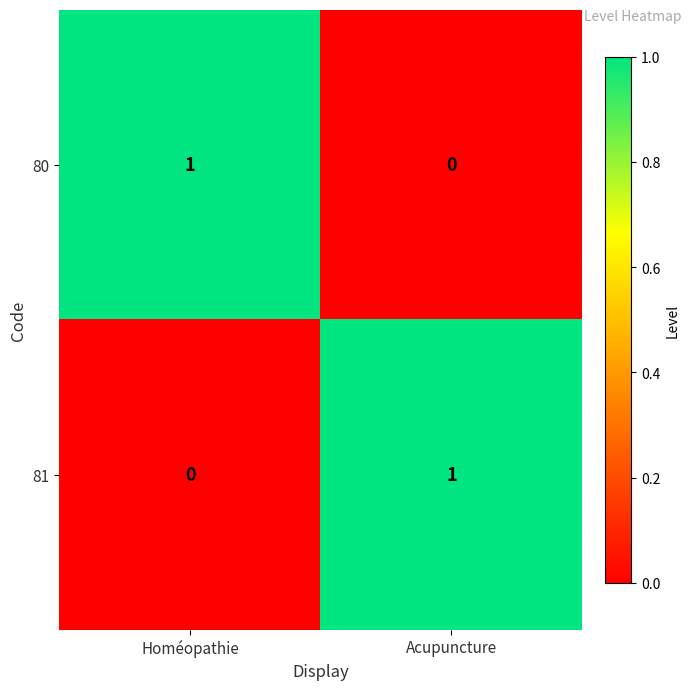

What is the total value across all series at Homéopathie?

1